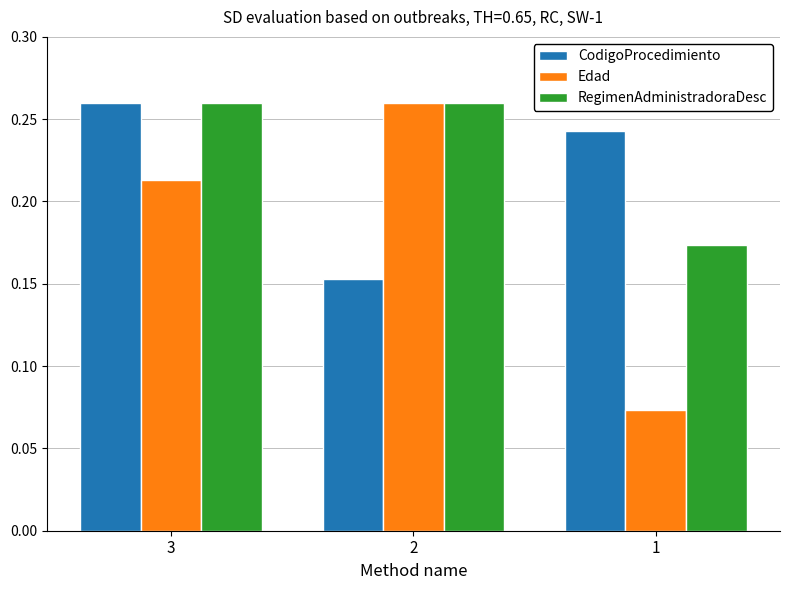

Is it true that CodigoProcedimiento equals 0.4 at 3?

False